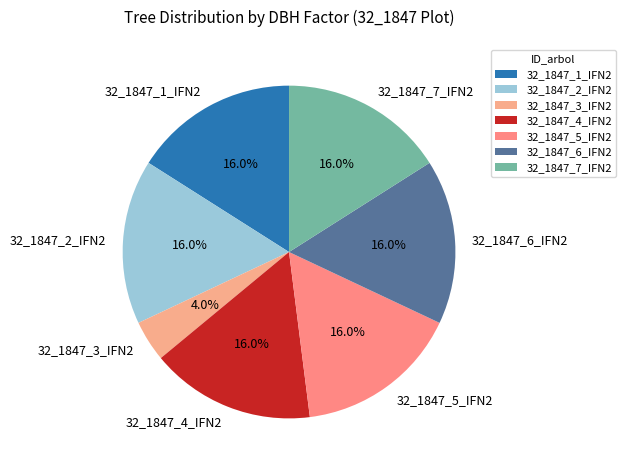

Is 32_1847_1_IFN2 the majority of the pie?

No